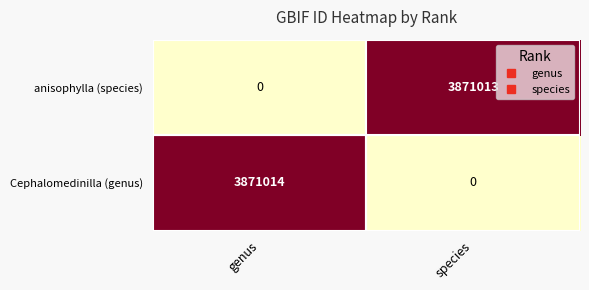

List the series in order of their overall mean, lowest first.

anisophylla (species), Cephalomedinilla (genus)